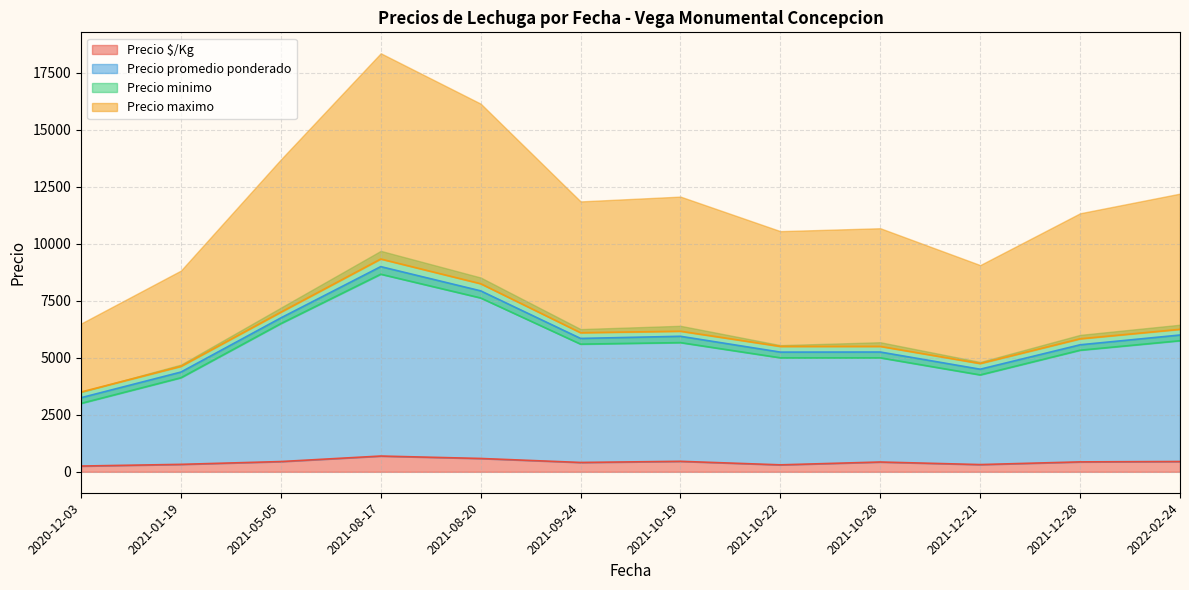

At 2021-08-20, list the series in order from largest to smallest.

Precio maximo, Precio promedio ponderado, Precio minimo, Precio $/Kg